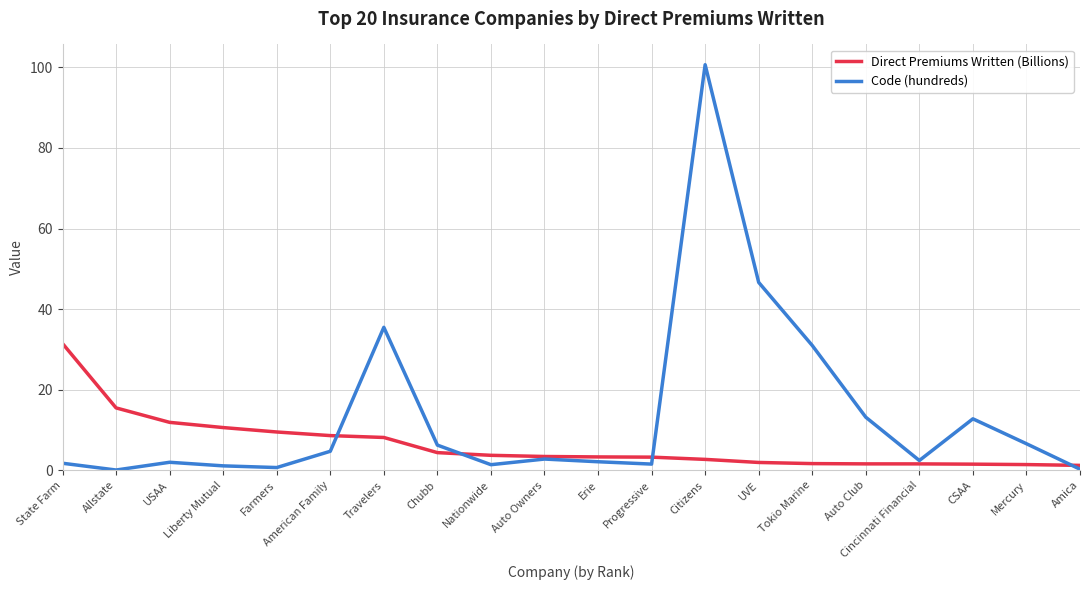

What is the sum of the Direct Premiums Written (Billions) values at Erie and Liberty Mutual?

13.9